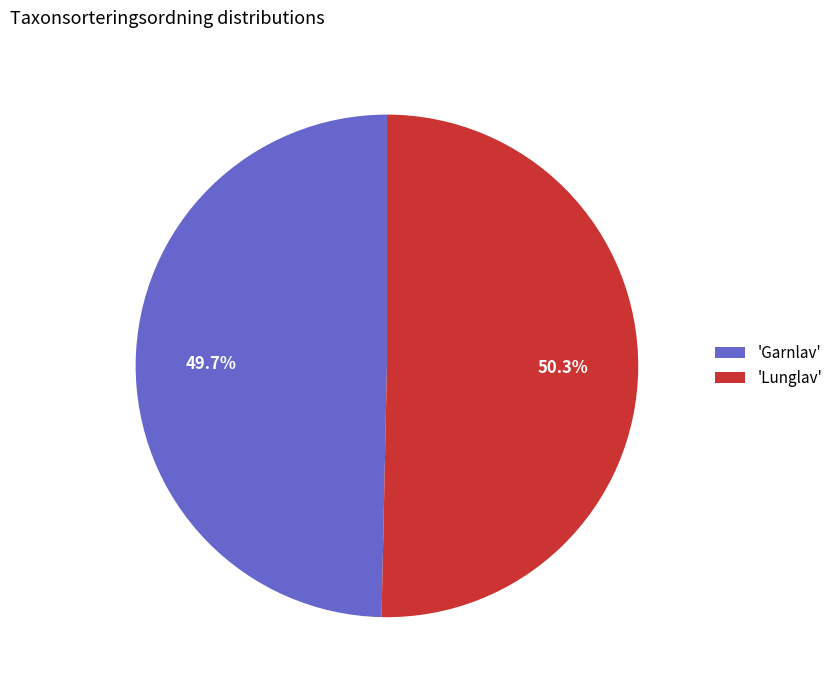

Rank the categories by value from highest to lowest.

'Lunglav', 'Garnlav'